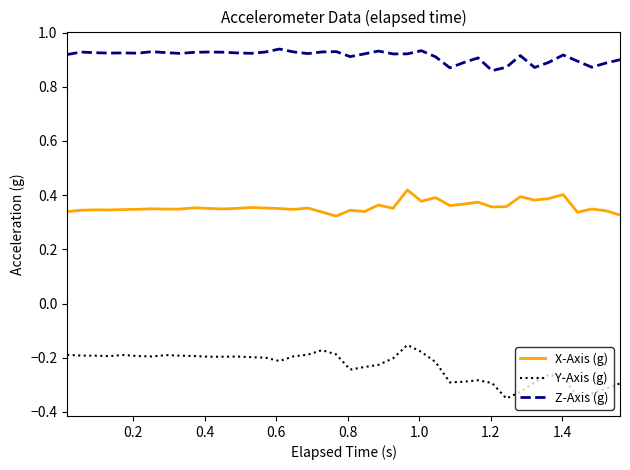

List the series in order of their overall mean, lowest first.

Y-Axis (g), X-Axis (g), Z-Axis (g)